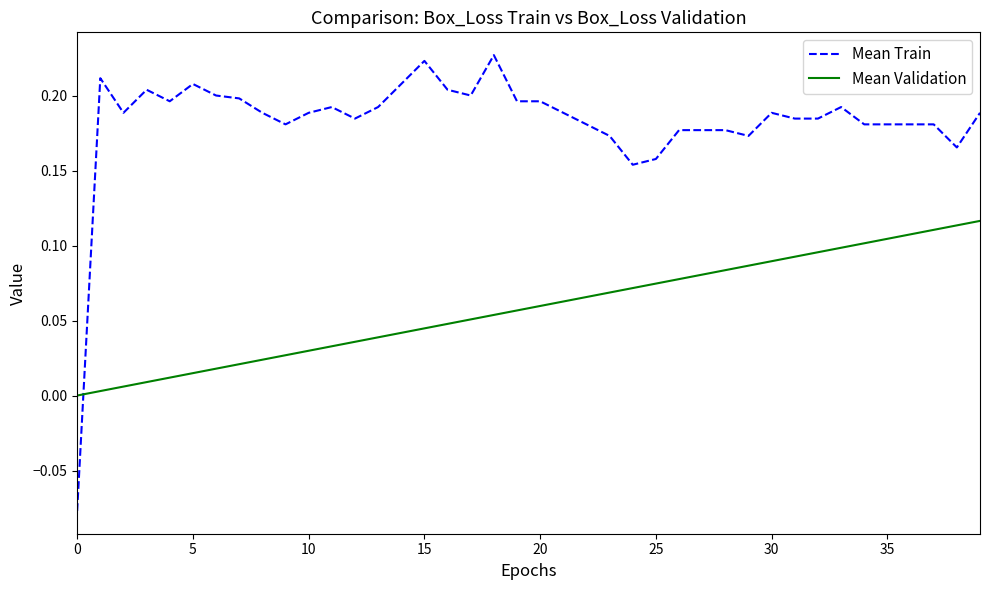

Which series ends up on top after the final intersection of Mean Train and Mean Validation?

Mean Train